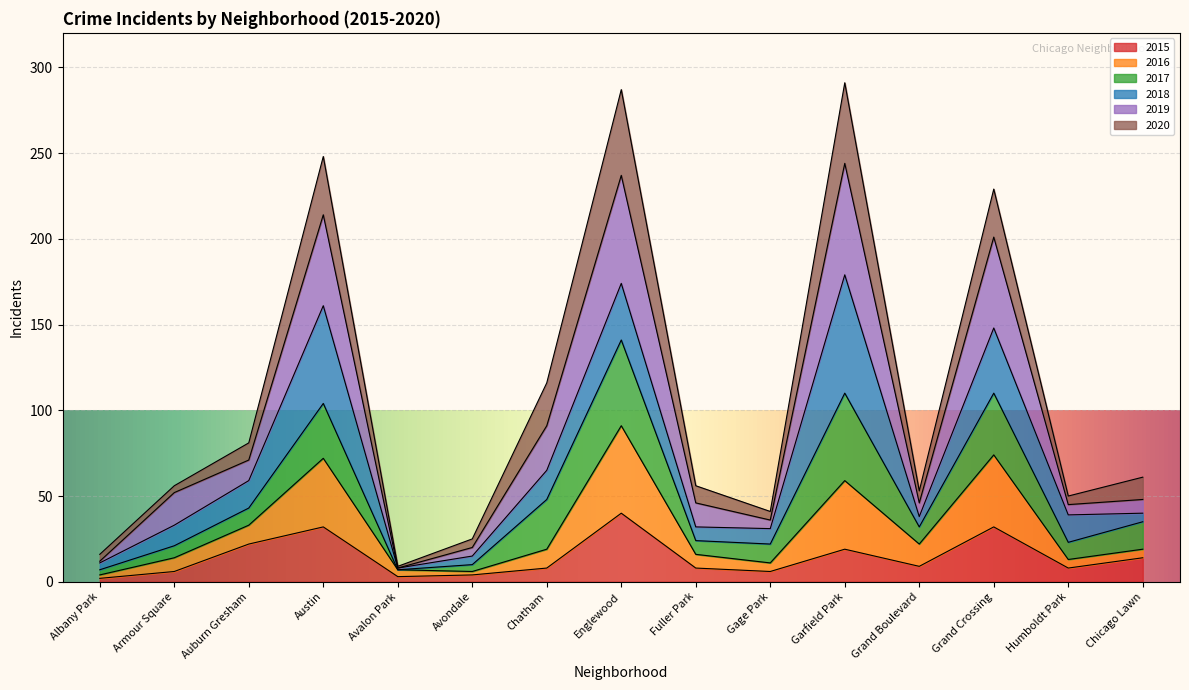

At which label does 2019 reach its minimum?

Avalon Park